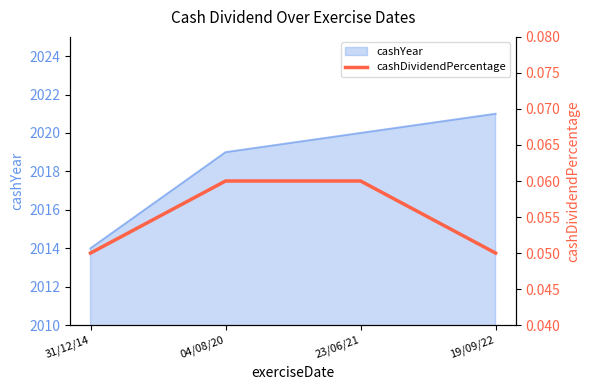

True or false: cashYear has a value of 3539 at 19/09/22.

False